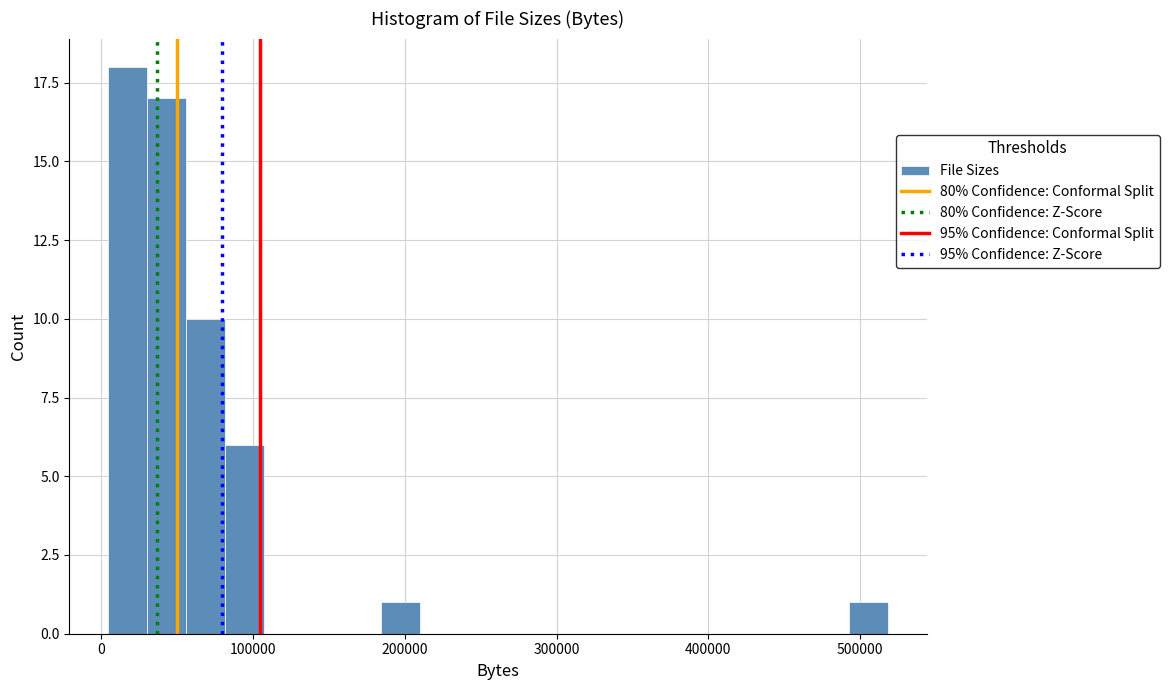

Read against the x-axis, roughly where is the centre of the tallest bar?

20000